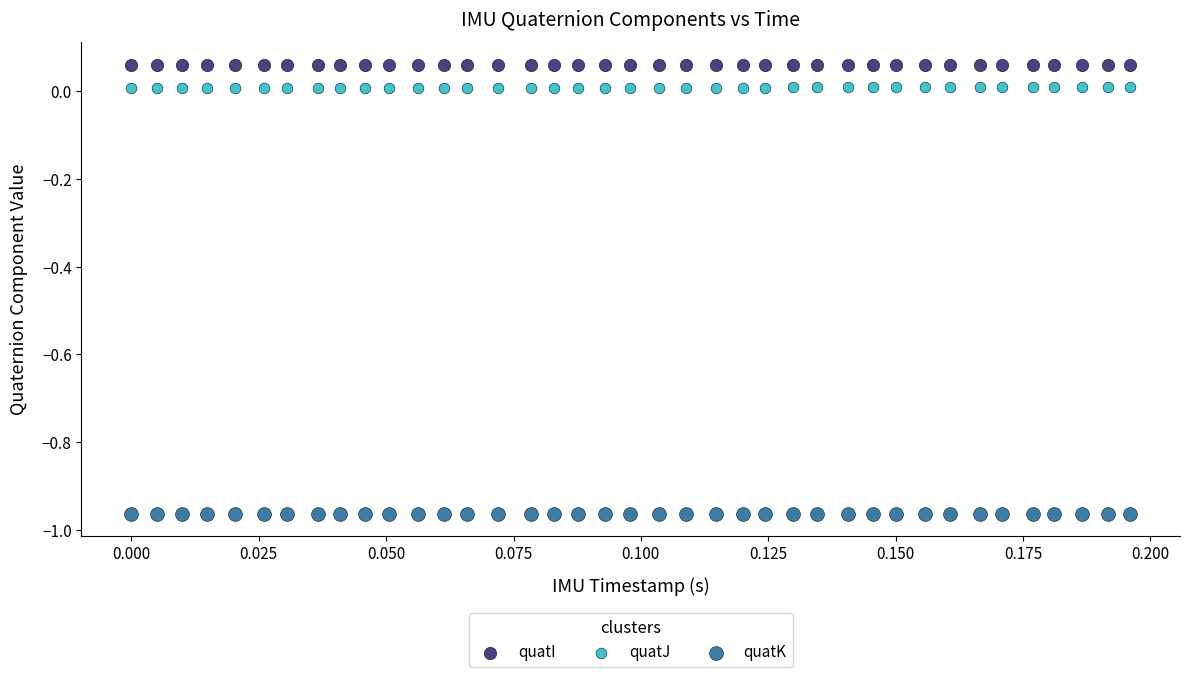

Which series contains the lowest Y value?

quatK